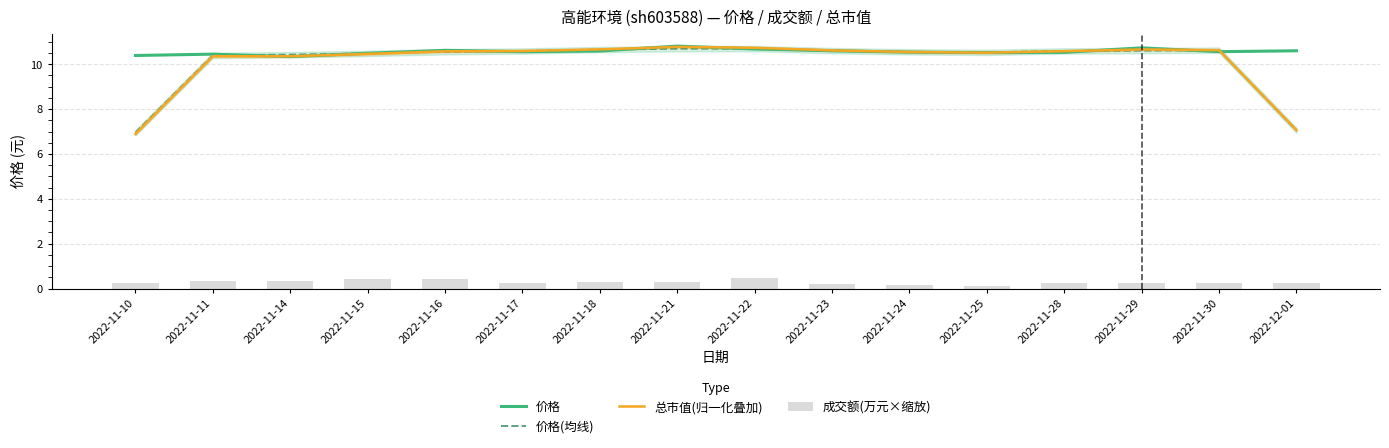

At which category is the sum across all series the highest?

2022-11-21